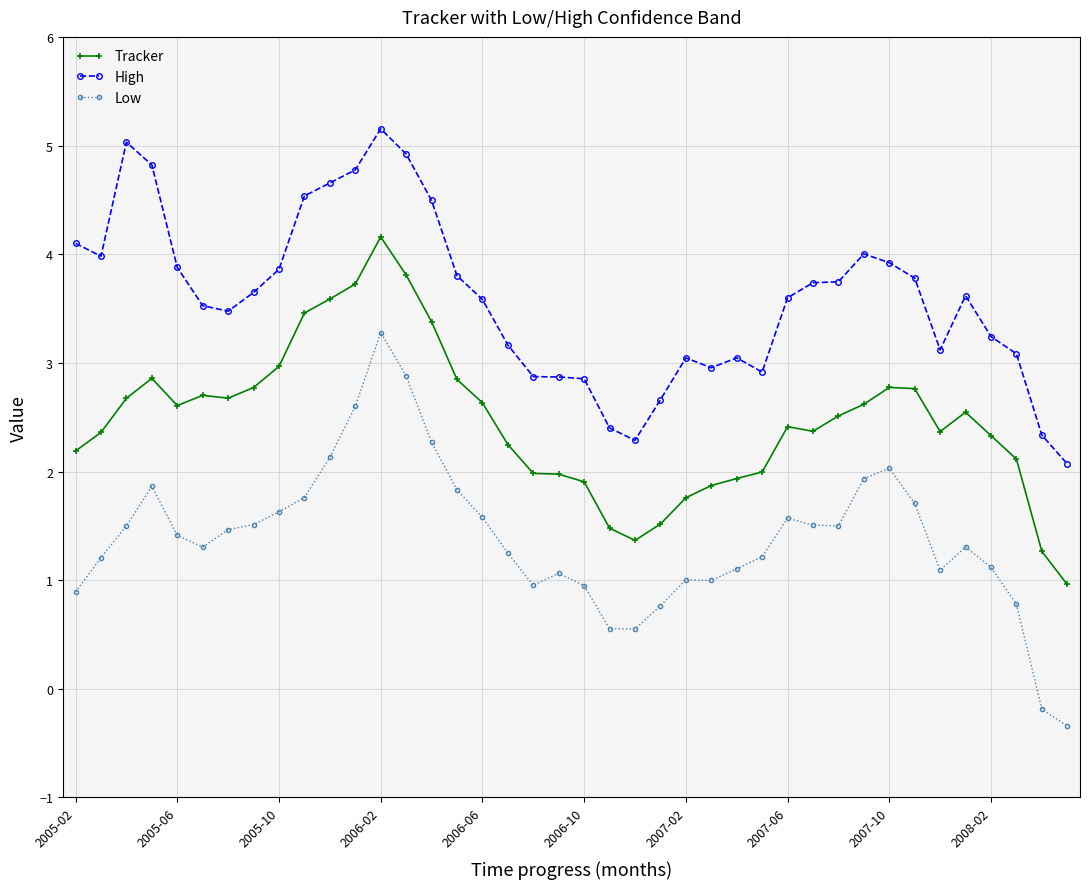

Which series has the widest spread of values?

Low